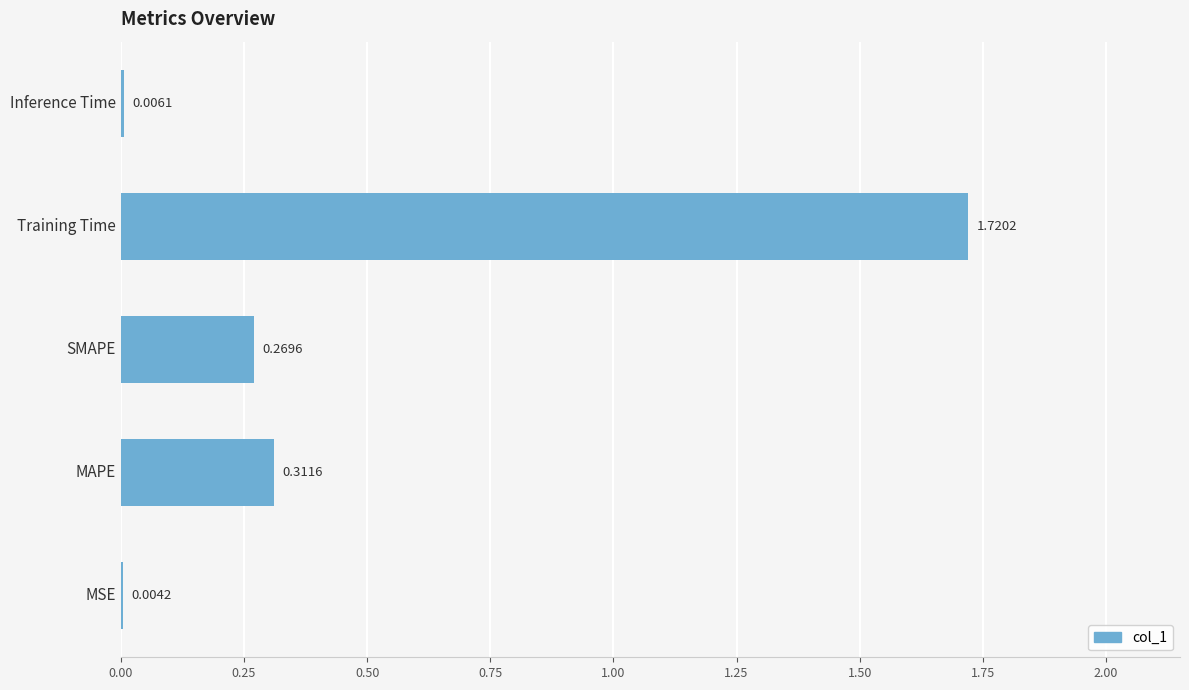

What is the change in value from MSE to Training Time?

+1.7